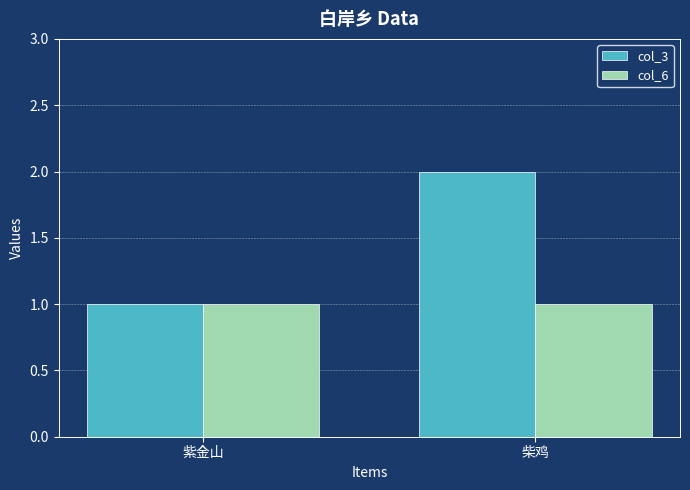

At which label does col_3 reach its minimum?

紫金山